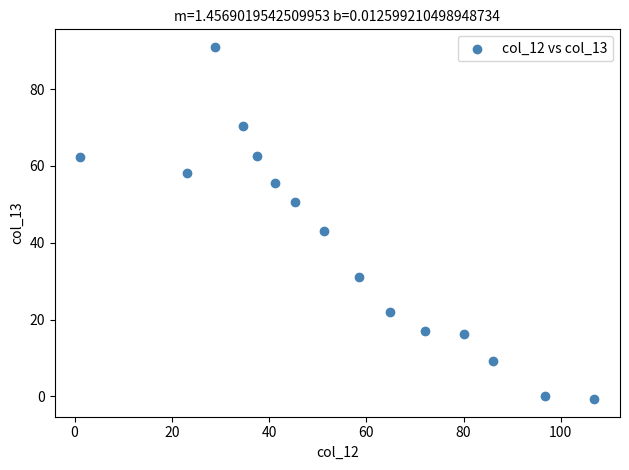

What is the range of Y values (max minus min)?

91.7